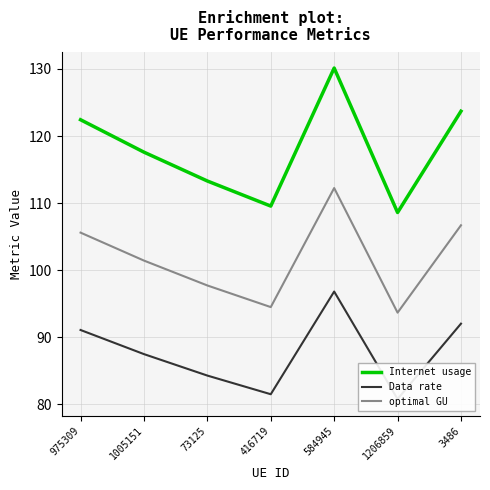

How many values in the Data rate series are below 87?

3